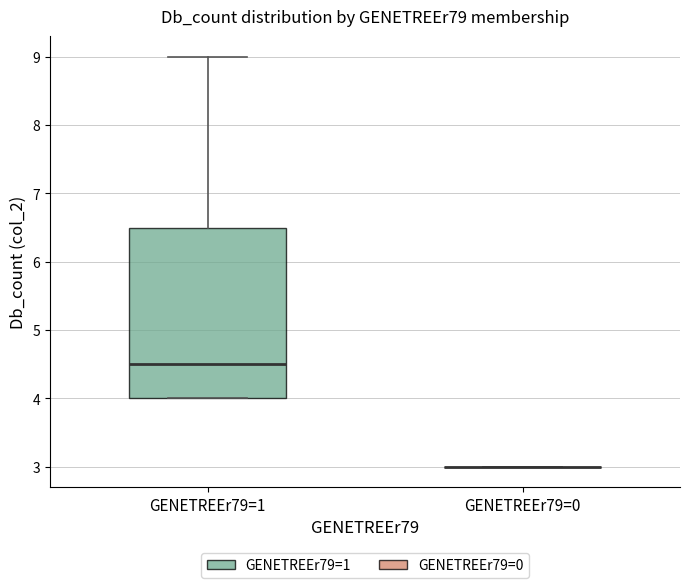

Reading left to right, transcribe this box plot: for each box, give where its median line is, the range the box spans, and where its two whiskers end, as read against the y-axis. The values are not printed on the chart, so give them approximately, as read against the axis.

GENETREEr79=1: median 4.5, box 4.0 to 6.5, whiskers 4.0 to 9.0
GENETREEr79=0: box collapsed to a line at 3.0, whiskers 3.0 to 3.0